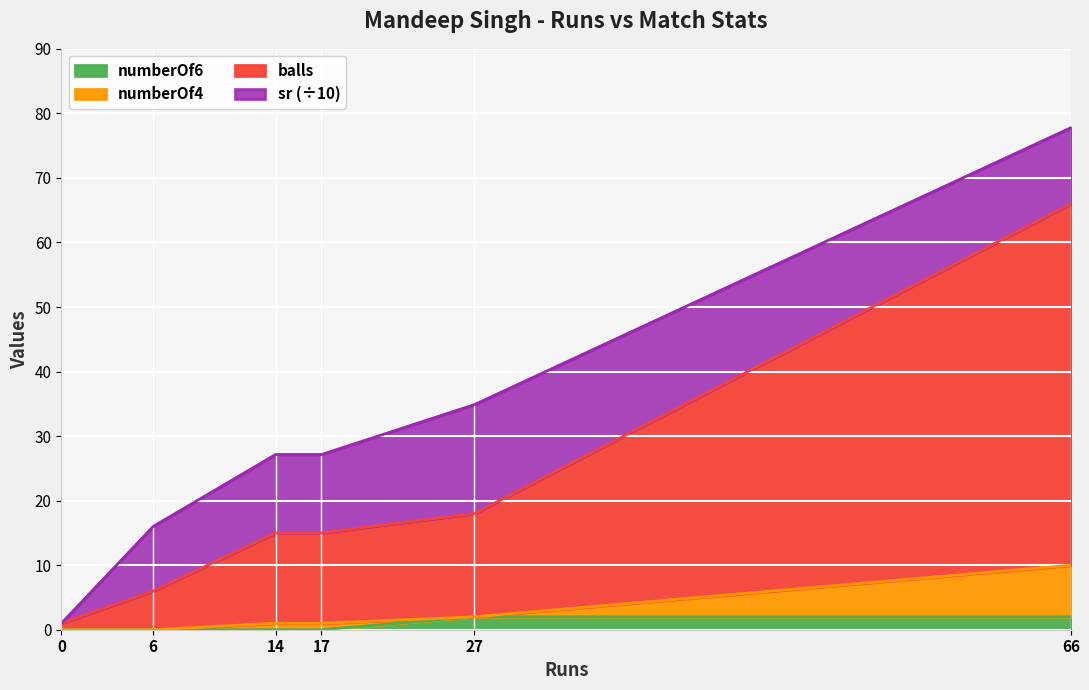

Count the number of categories in the chart.

6